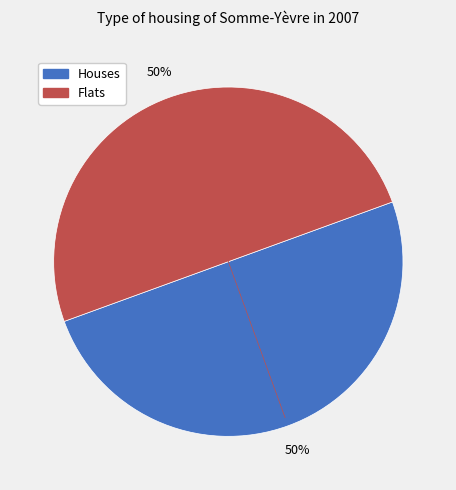

To the nearest percent, what is the average slice percentage?

50%